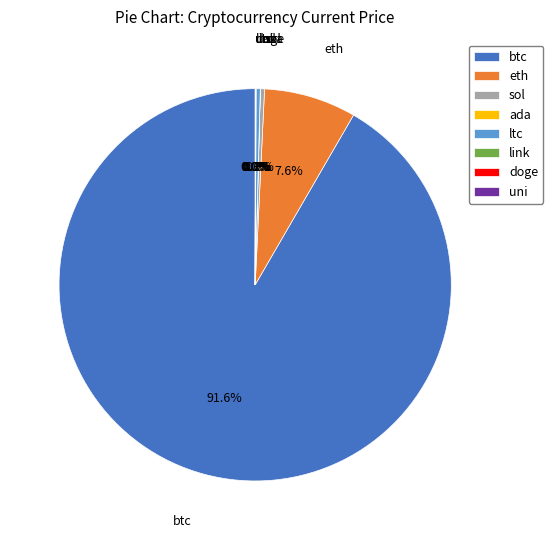

Which slice is the largest?

btc